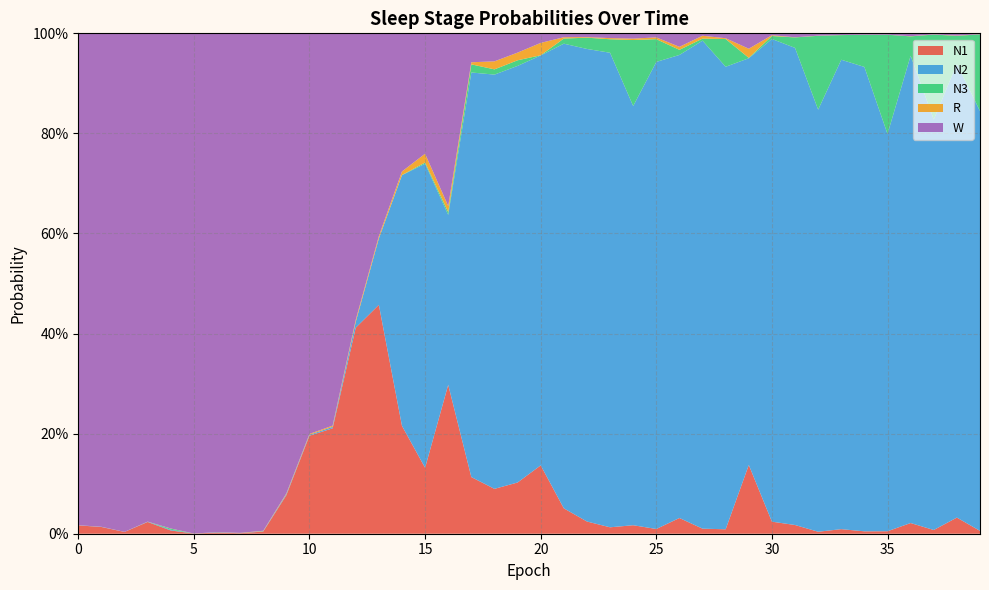

Reading right to left, list all the values displayed in this chart.

N1: 39=0.0	38=0.0	37=0.0	36=0.0	35=0.0	34=0.0	33=0.0	32=0.0	31=0.0	30=0.0	29=0.1	28=0.0	27=0.0	26=0.0	25=0.0	24=0.0	23=0.0	22=0.0	21=0.1	20=0.1	19=0.1	18=0.1	17=0.1	16=0.3	15=0.1	14=0.2	13=0.5	12=0.4	11=0.2	10=0.2	9=0.1	8=0.0	7=0.0	6=0.0	5=0.0	4=0.0	3=0.0	2=0.0	1=0.0	0=0.0
N2: 39=0.8	38=0.9	37=0.8	36=0.9	35=0.8	34=0.9	33=0.9	32=0.8	31=1.0	30=1.0	29=0.8	28=0.9	27=1.0	26=0.9	25=0.9	24=0.8	23=0.9	22=0.9	21=0.9	20=0.8	19=0.8	18=0.8	17=0.8	16=0.3	15=0.6	14=0.5	13=0.1	12=0.0	11=0.0	10=0.0	9=0.0	8=0.0	7=0.0	6=0.0	5=0.0	4=0.0	3=0.0	2=0.0	1=0.0	0=0.0
N3: 39=0.2	38=0.1	37=0.2	36=0.0	35=0.2	34=0.1	33=0.0	32=0.1	31=0.0	30=0.0	29=0.0	28=0.1	27=0.0	26=0.0	25=0.0	24=0.1	23=0.0	22=0.0	21=0.0	20=0.0	19=0.0	18=0.0	17=0.0	16=0.0	15=0.0	14=0.0	13=0.0	12=0.0	11=0.0	10=0.0	9=0.0	8=0.0	7=0.0	6=0.0	5=0.0	4=0.0	3=0.0	2=0.0	1=0.0	0=0.0
R: 39=0.0	38=0.0	37=0.0	36=0.0	35=0.0	34=0.0	33=0.0	32=0.0	31=0.0	30=0.0	29=0.0	28=0.0	27=0.0	26=0.0	25=0.0	24=0.0	23=0.0	22=0.0	21=0.0	20=0.0	19=0.0	18=0.0	17=0.0	16=0.0	15=0.0	14=0.0	13=0.0	12=0.0	11=0.0	10=0.0	9=0.0	8=0.0	7=0.0	6=0.0	5=0.0	4=0.0	3=0.0	2=0.0	1=0.0	0=0.0
W: 39=0.0	38=0.0	37=0.0	36=0.0	35=0.0	34=0.0	33=0.0	32=0.0	31=0.0	30=0.0	29=0.0	28=0.0	27=0.0	26=0.0	25=0.0	24=0.0	23=0.0	22=0.0	21=0.0	20=0.0	19=0.0	18=0.1	17=0.1	16=0.3	15=0.2	14=0.3	13=0.4	12=0.6	11=0.8	10=0.8	9=0.9	8=1.0	7=1.0	6=1.0	5=1.0	4=1.0	3=1.0	2=1.0	1=1.0	0=1.0